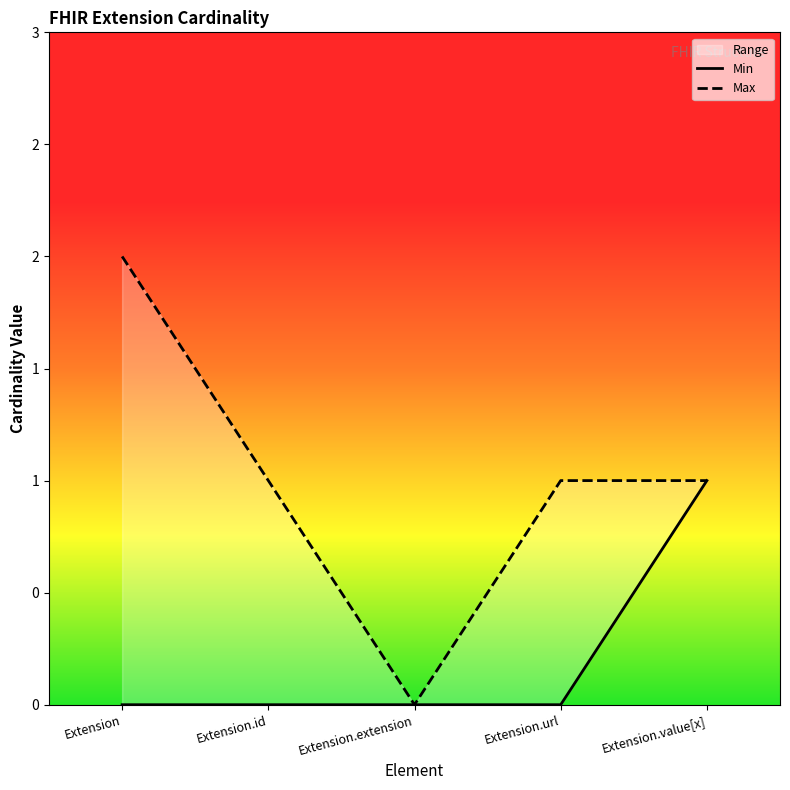

At how many categories does at least one series exceed 0?

4